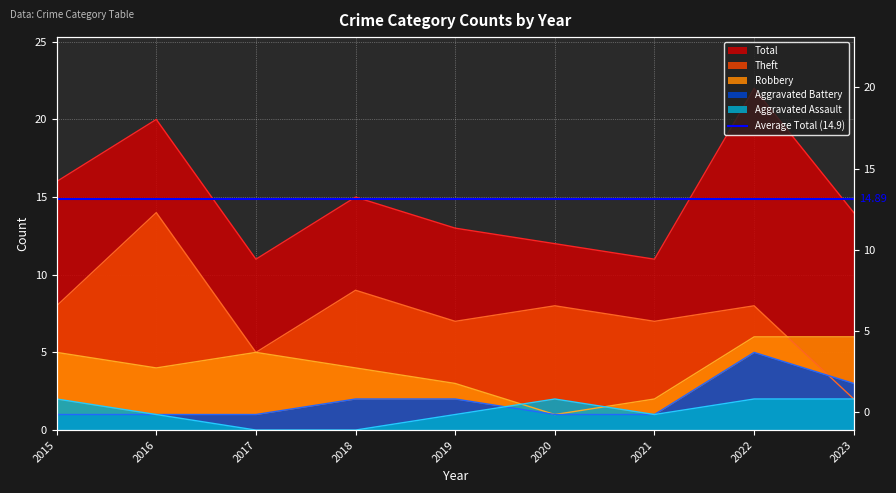

Where does the Total series first go above 14?

2015